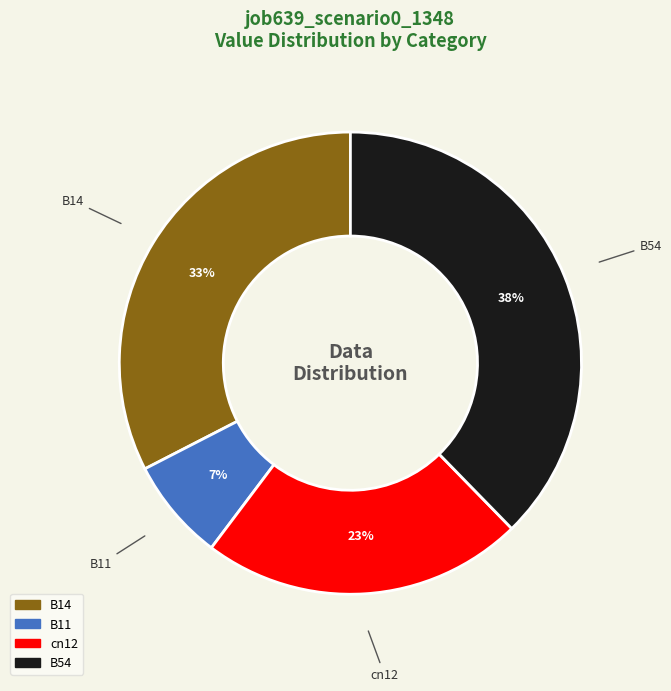

To the nearest percent, what is the average slice percentage?

25%